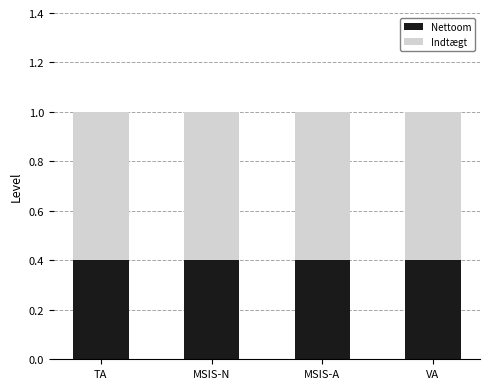

What is the total value across all series at MSIS-A?

1.0